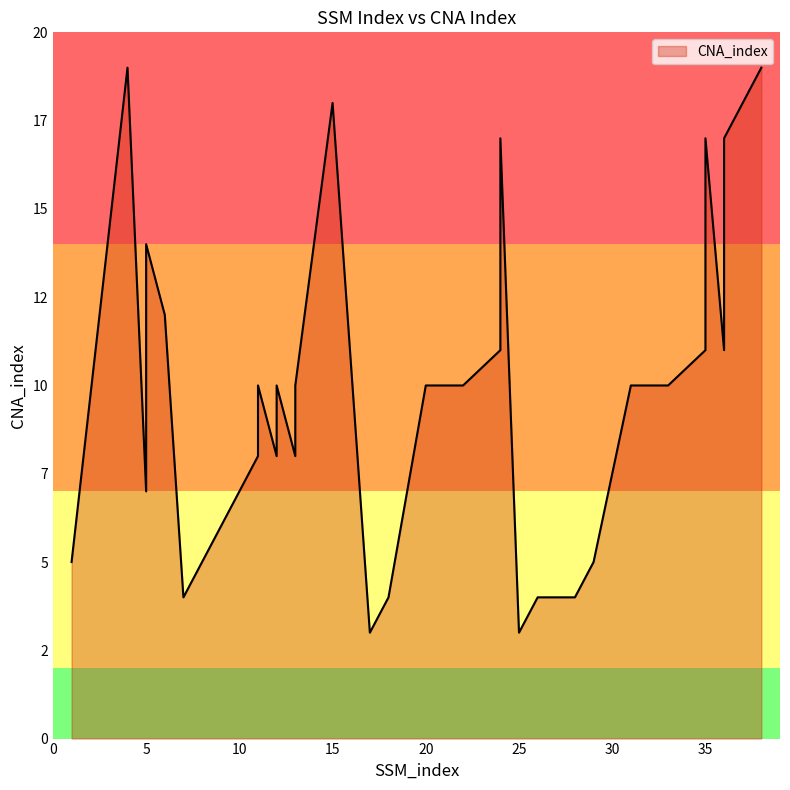

Count the number of data series in this chart.

1